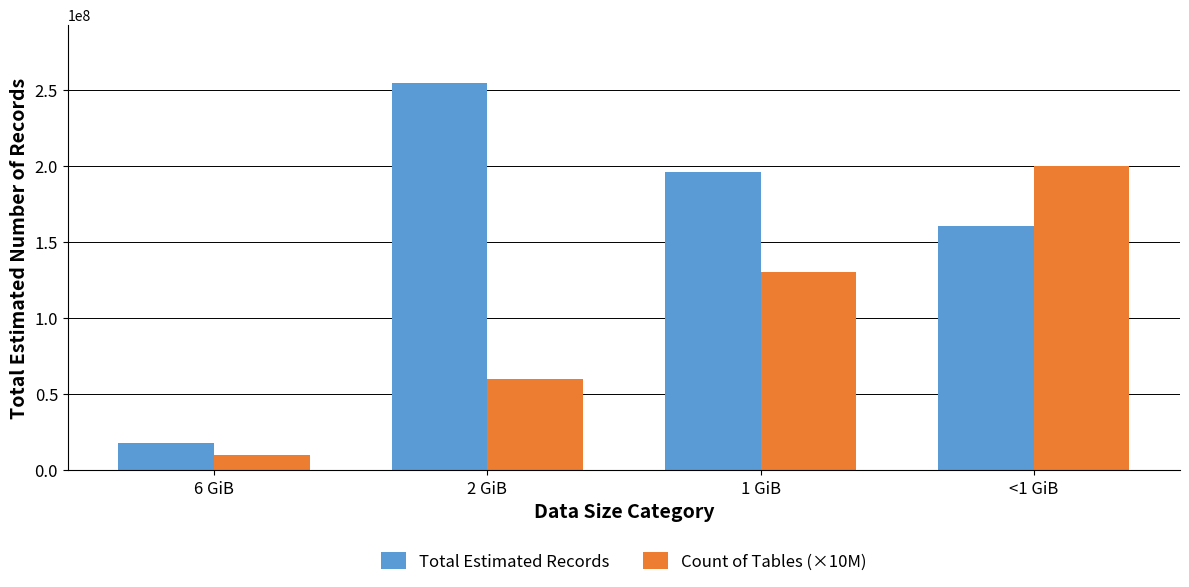

What is the average value of the Total Estimated Records series?

157465274